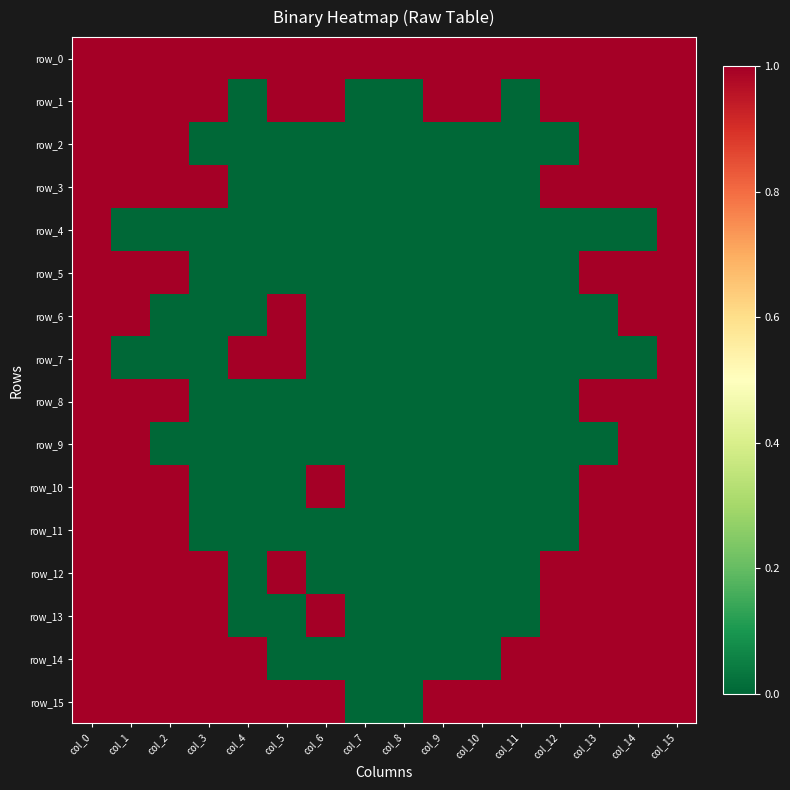

How many data points does each series have?

16